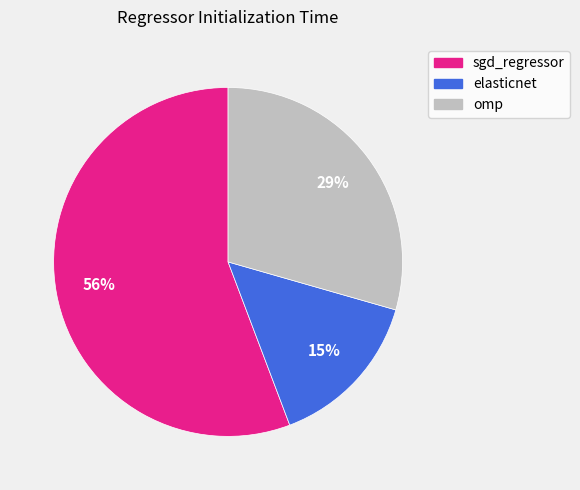

Does sgd_regressor represent more than half of the total?

Yes